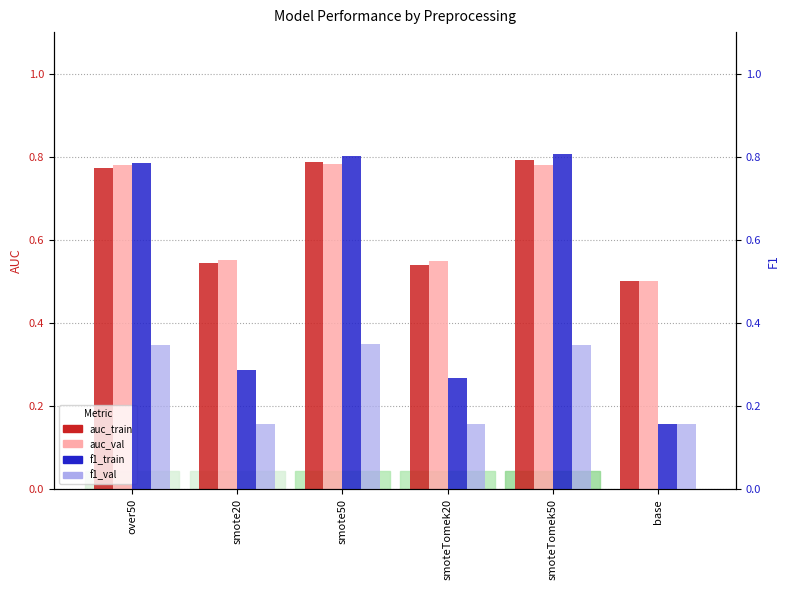

Which series changed the most between over50 and smote50?

f1_train